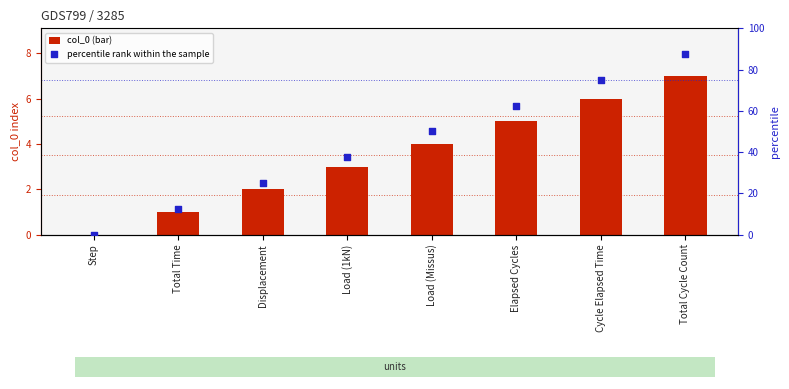

At which category is the sum across all series the highest?

Total Cycle Count